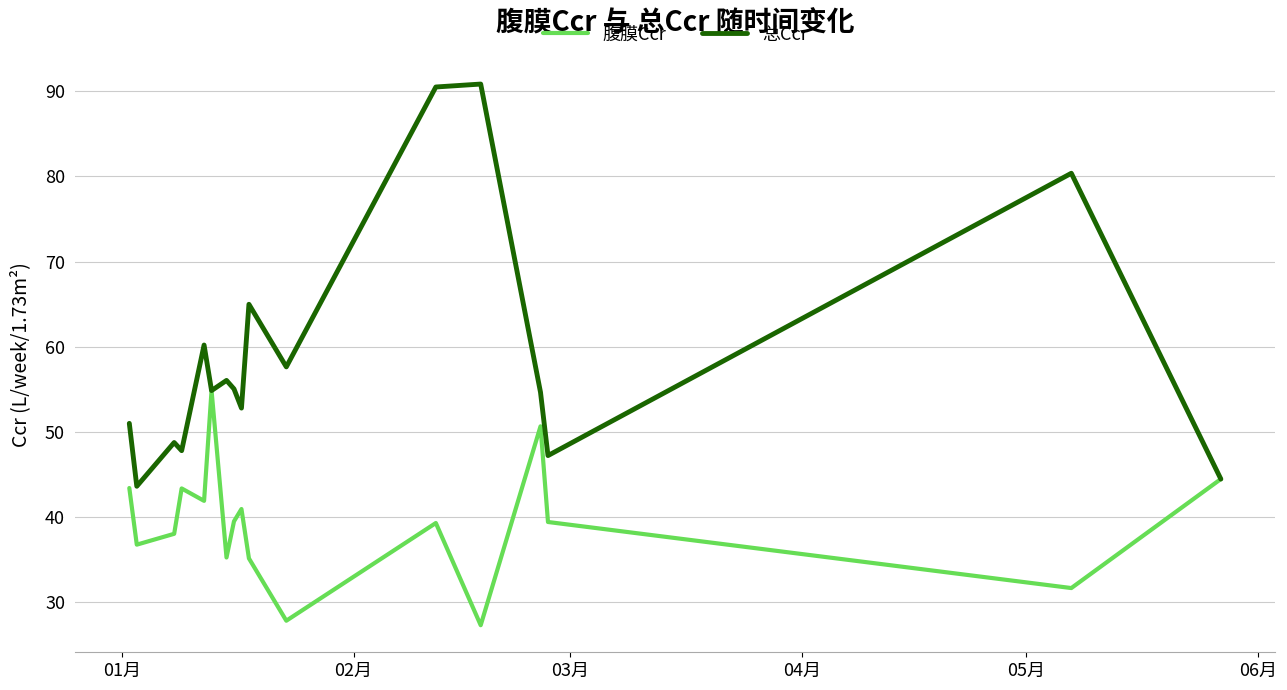

Which series has the largest range (max minus min)?

总Ccr